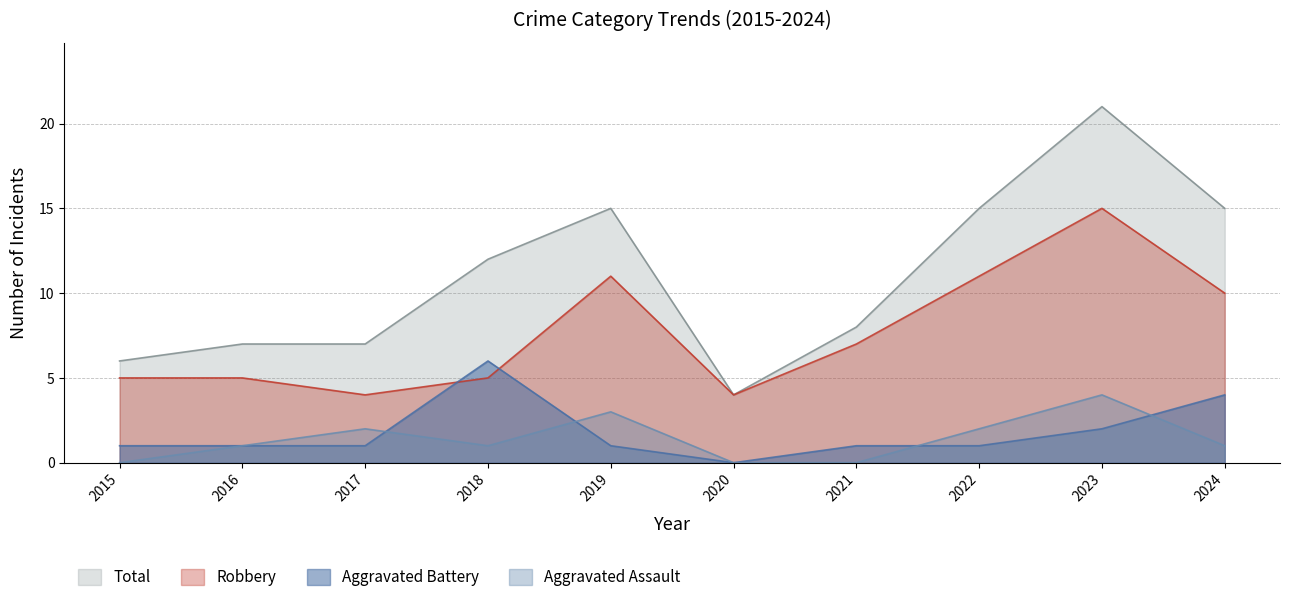

What is the value of the Aggravated Battery point at the 8th from the left?

1